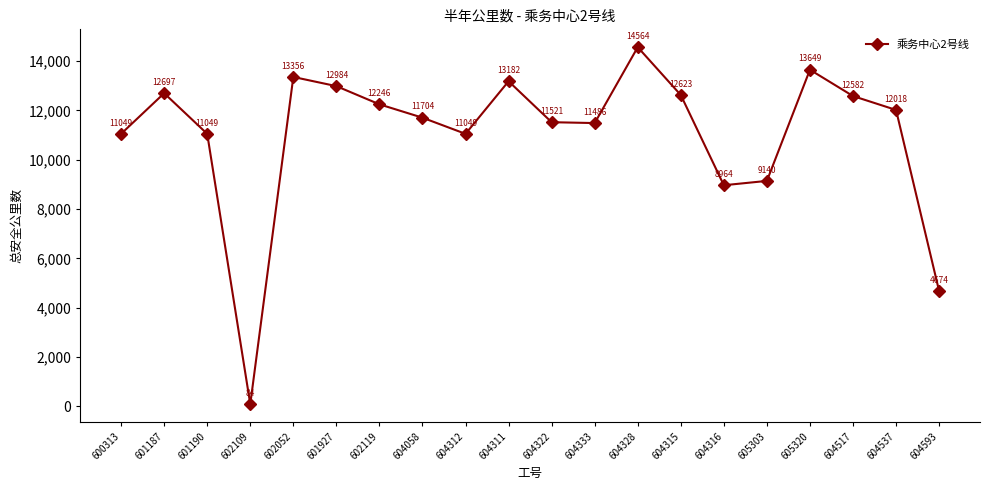

Is it true that the value at 605303 is 9140?

True